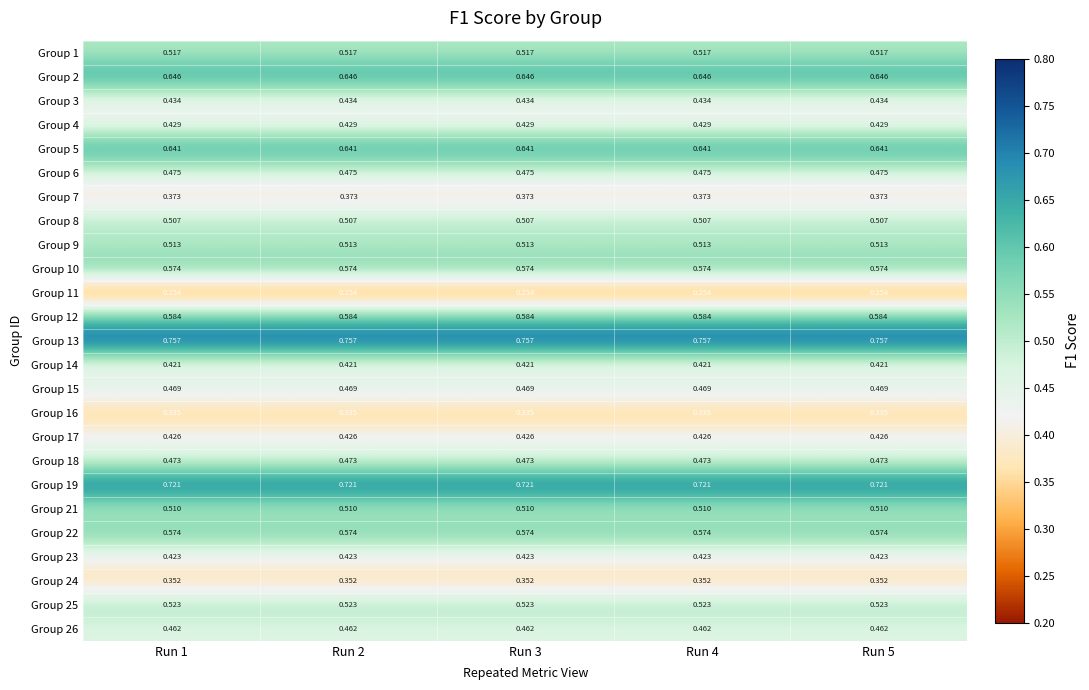

Count the number of data series in this chart.

25